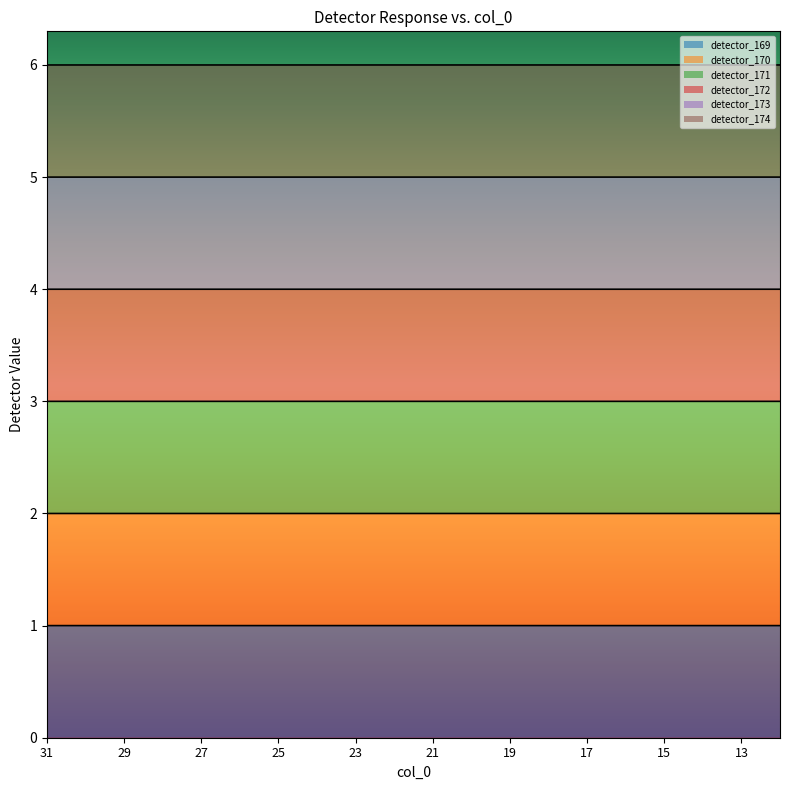

Is it true that detector_171 equals 3.0 at 21?

True